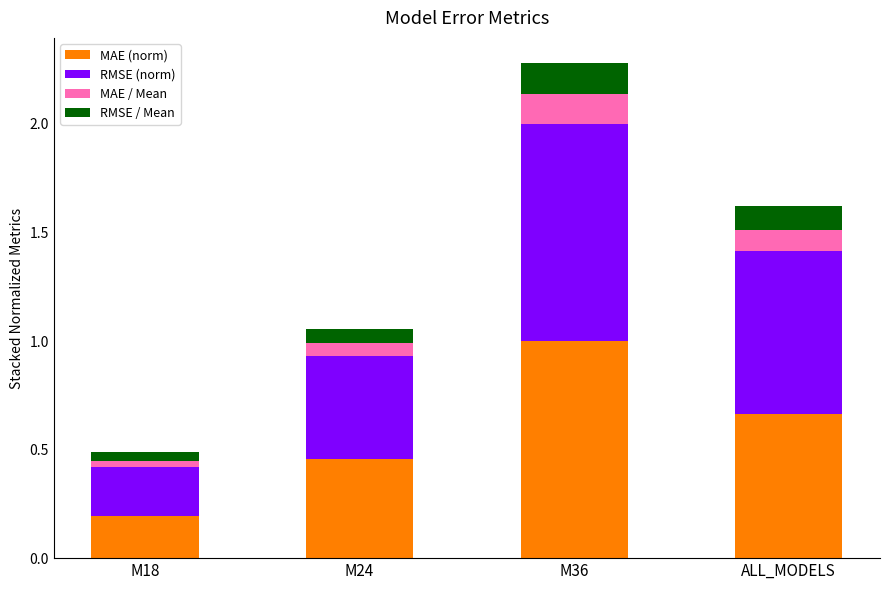

How many categories are shown in the chart?

4